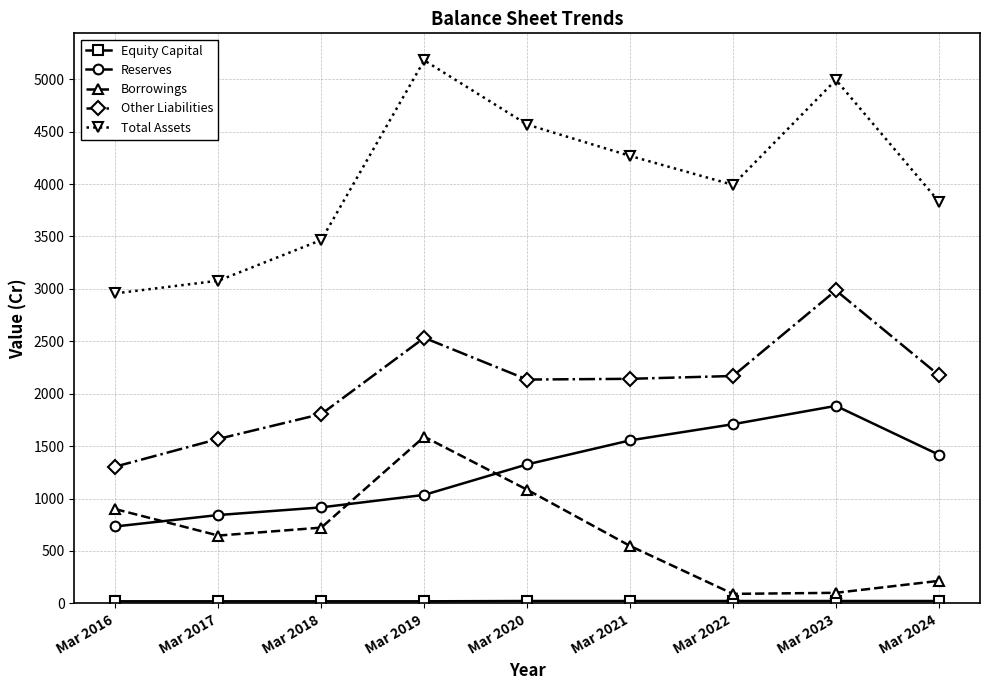

Count the number of categories in the chart.

9